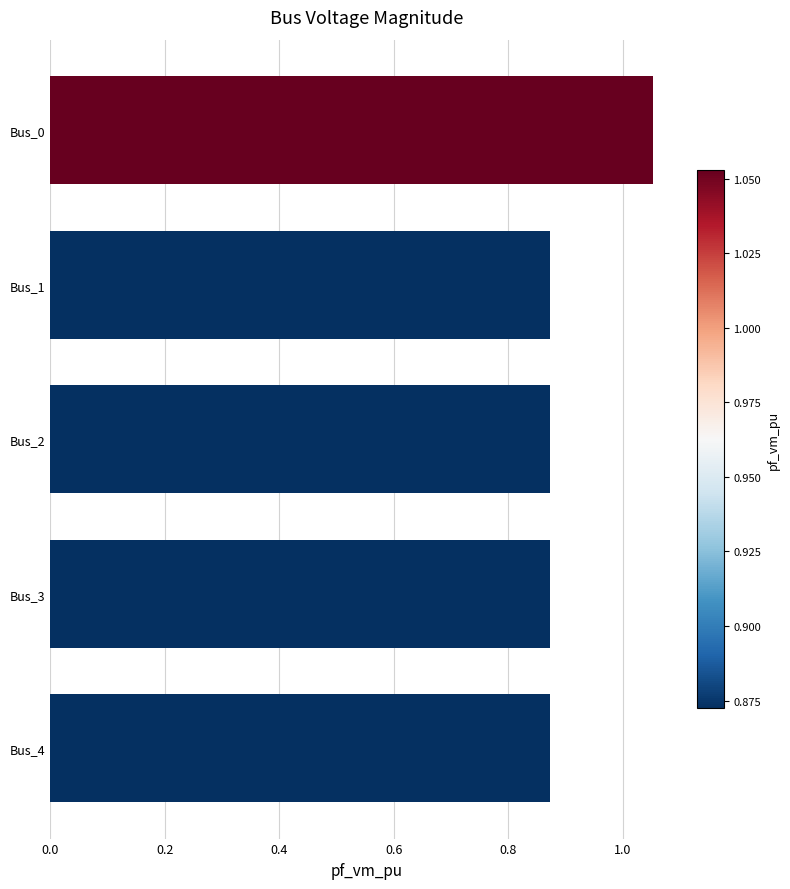

Are the bars grouped side by side (vs. stacked)?

No